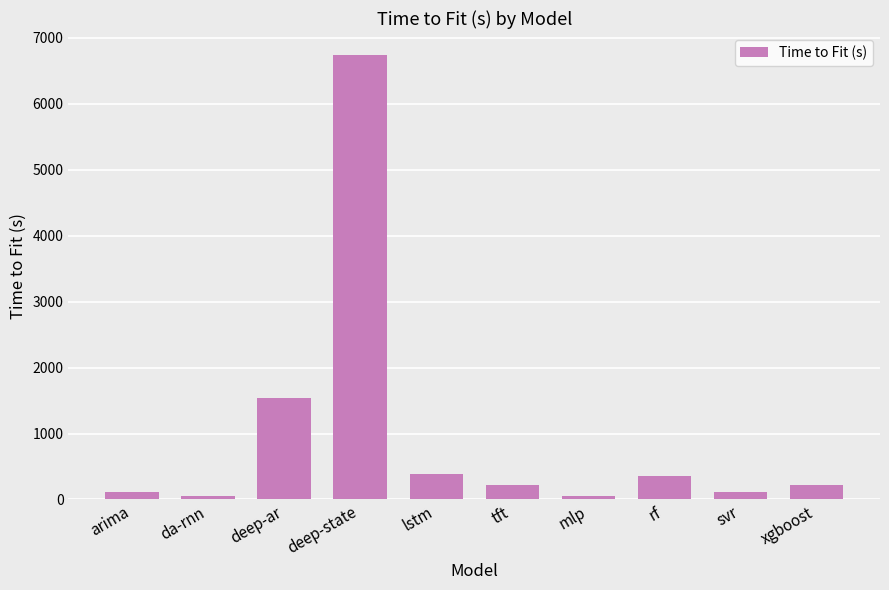

What value does the data have at xgboost?

219.8